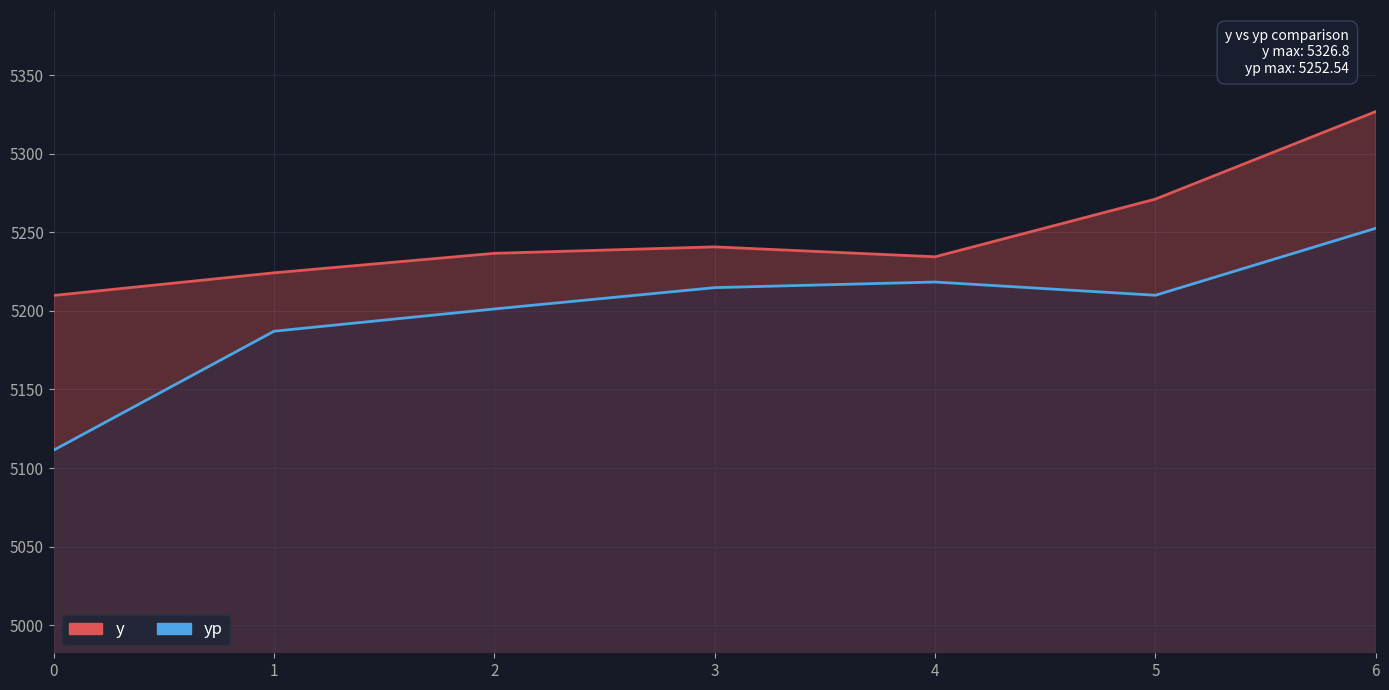

What is the value of the yp point at the 3rd from the left?

5201.2